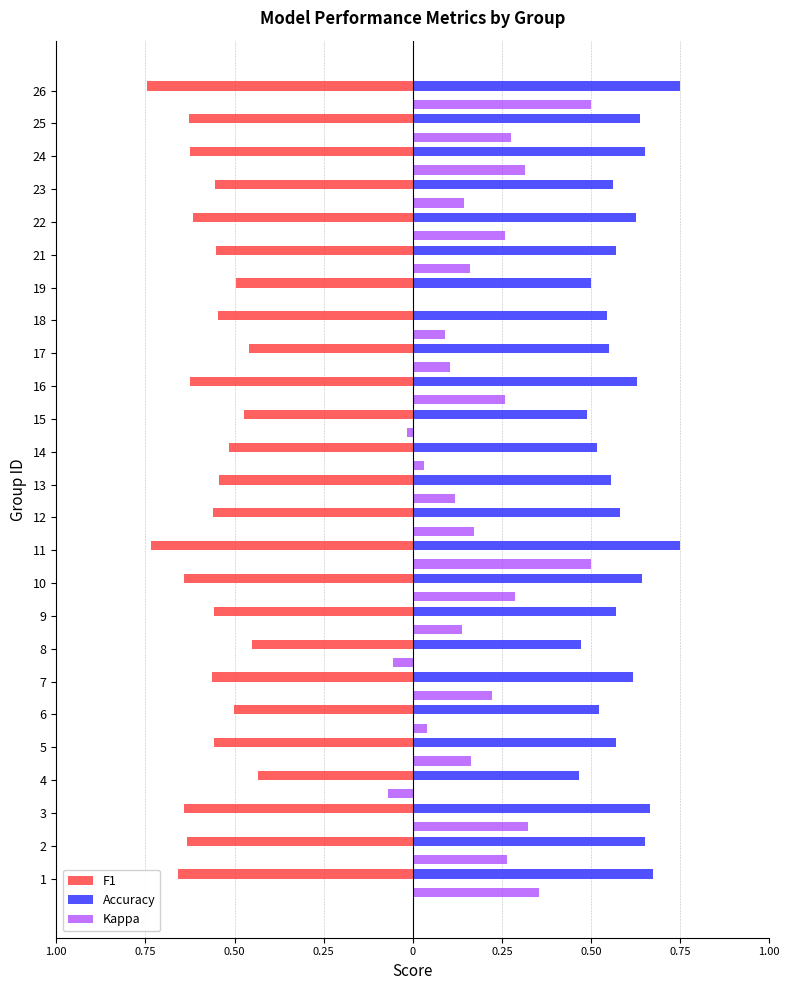

What is the difference between the second highest and second lowest values in the Kappa series?

0.6